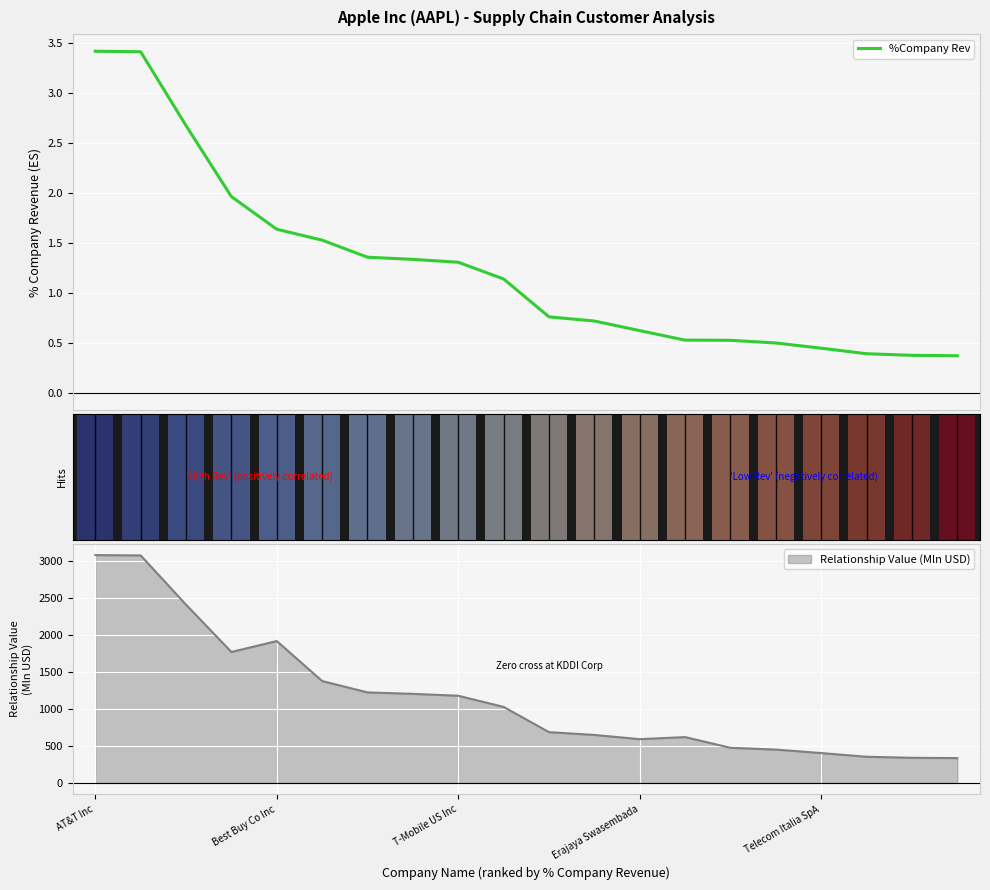

What is the highest value of the %Company Rev series?

3.4